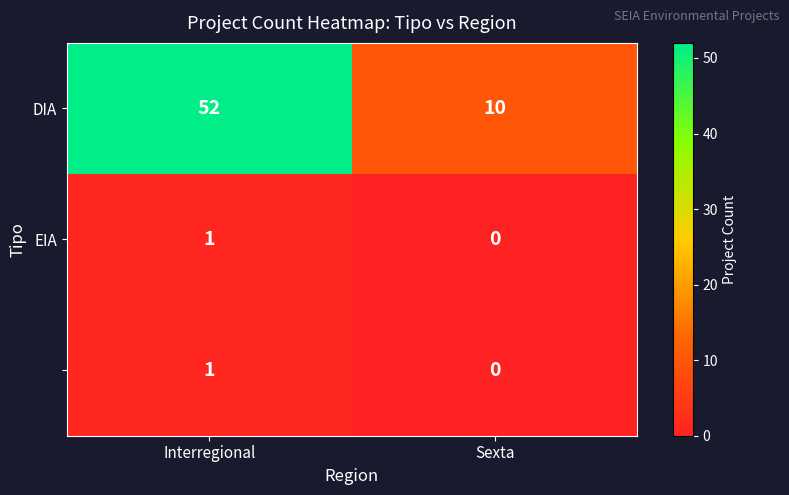

What is the total value across all series at Sexta?

10